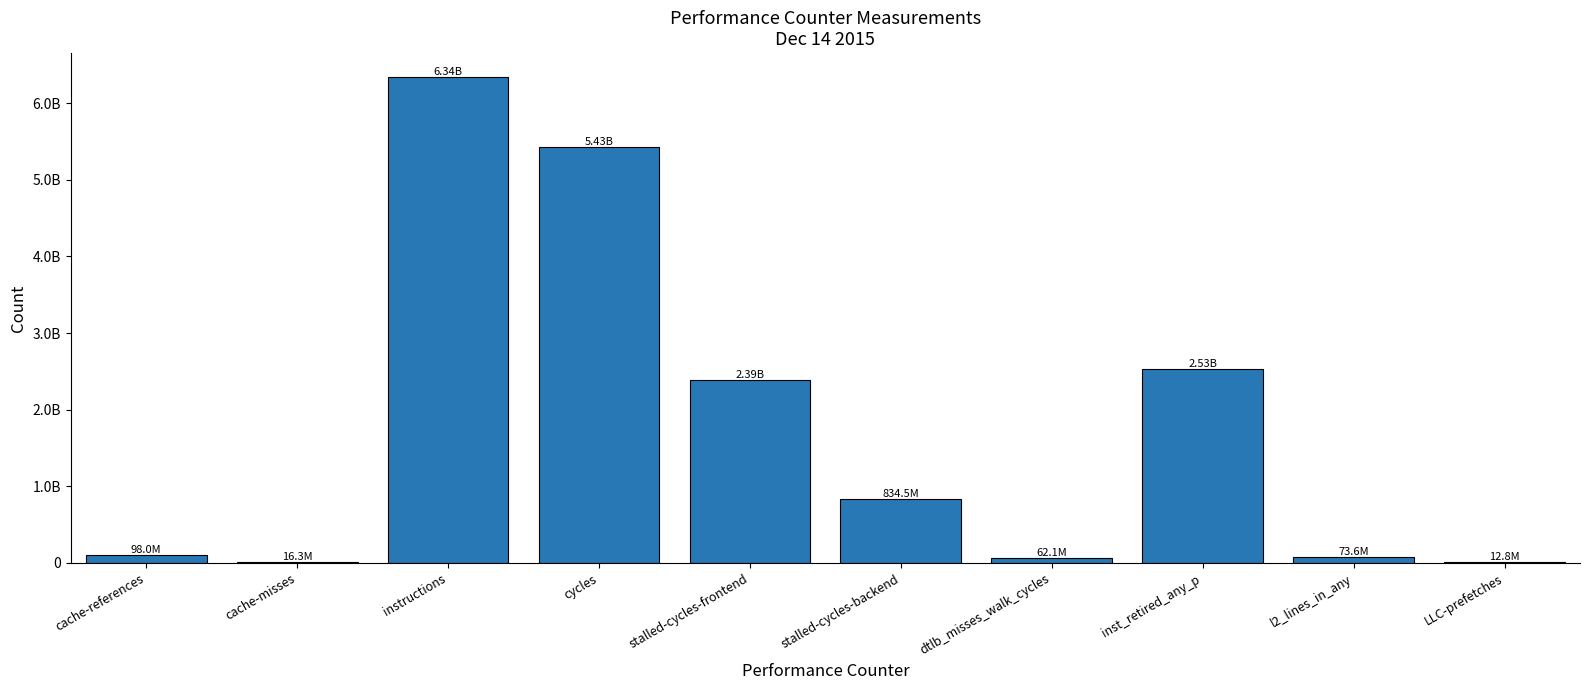

What is the sum of all values?

17778955841